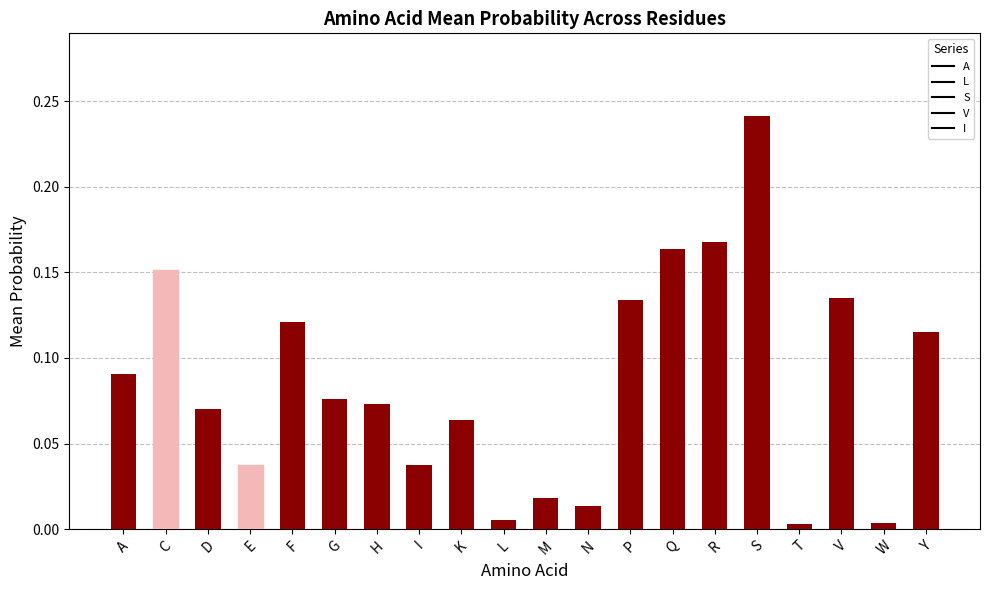

Which label corresponds to the largest value in the chart?

S